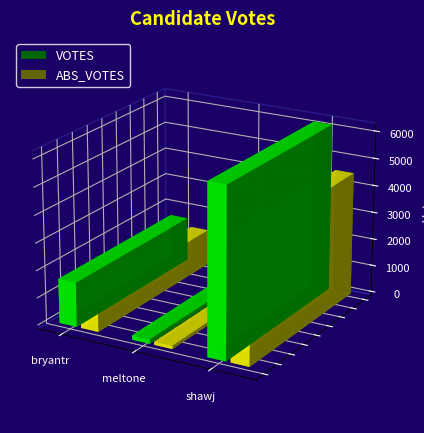

Read the ABS_VOTES value at meltone, to the nearest 50.

100